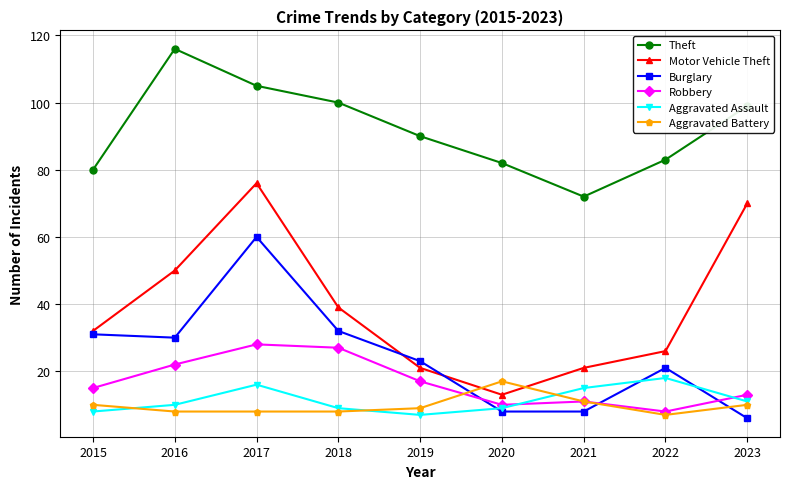

Which series has the largest total across all categories?

Theft